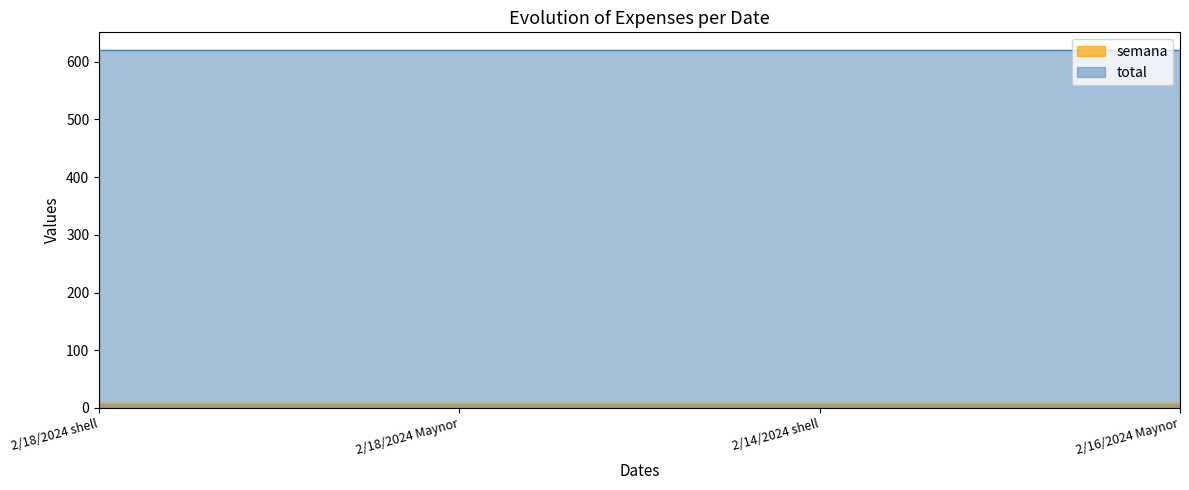

Rank the categories by semana value from lowest to highest.

2/18/2024 shell, 2/18/2024 Maynor, 2/14/2024 shell, 2/16/2024 Maynor